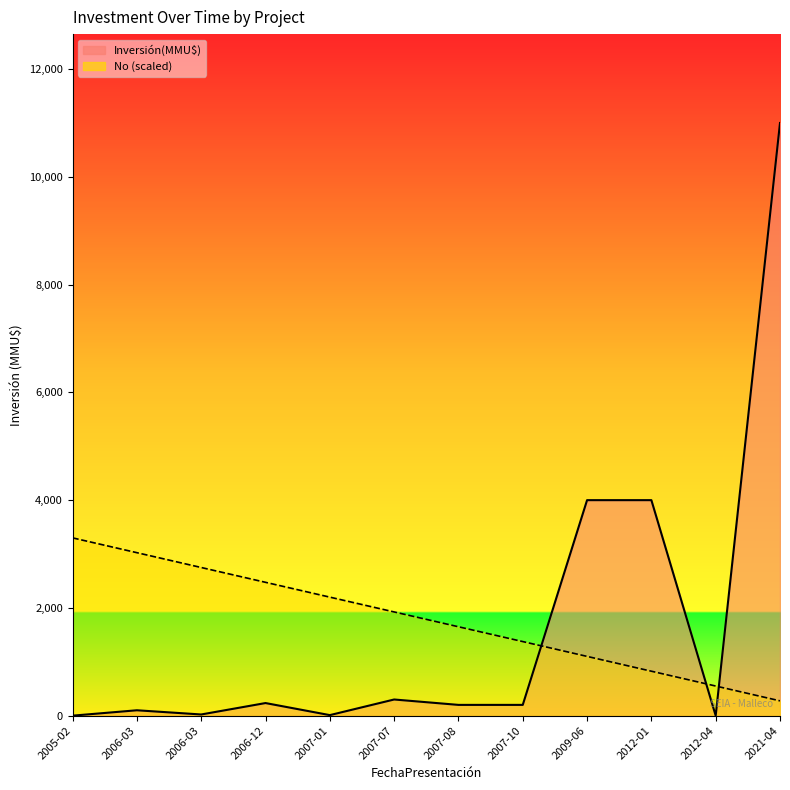

Reading right to left, what are all the values shown in this chart?

Inversión(MMU$): 2021-04=11000.0	2012-04=0.0	2012-01=4000.0	2009-06=4000.0	2007-10=200.0	2007-08=200.0	2007-07=300.0	2007-01=10.0	2006-12=234.0	2006-03=22.0	2006-03=100.0	2005-02=0.0
No (scaled): 2021-04=275.0	2012-04=550.0	2012-01=825.0	2009-06=1100.0	2007-10=1375.0	2007-08=1650.0	2007-07=1925.0	2007-01=2200.0	2006-12=2475.0	2006-03=2750.0	2006-03=3025.0	2005-02=3300.0